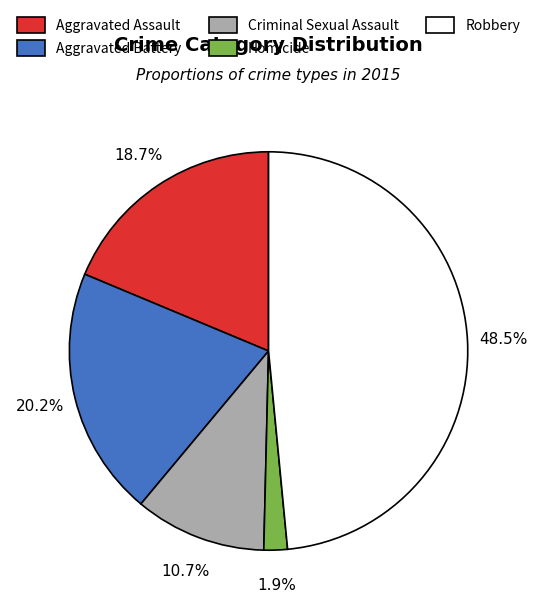

Is there any slice that represents more than half of the pie?

No